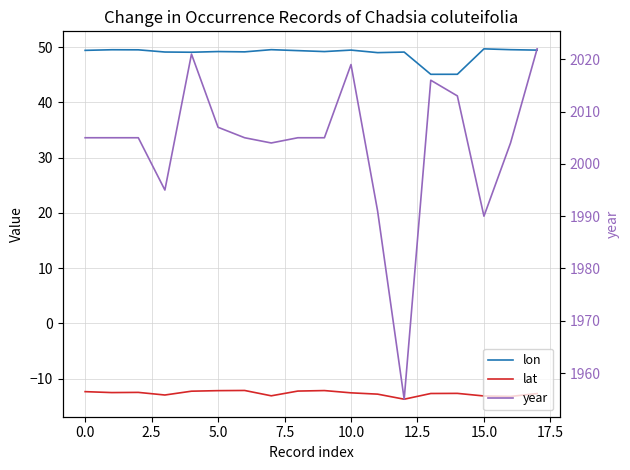

Which series has the largest total across all categories?

year